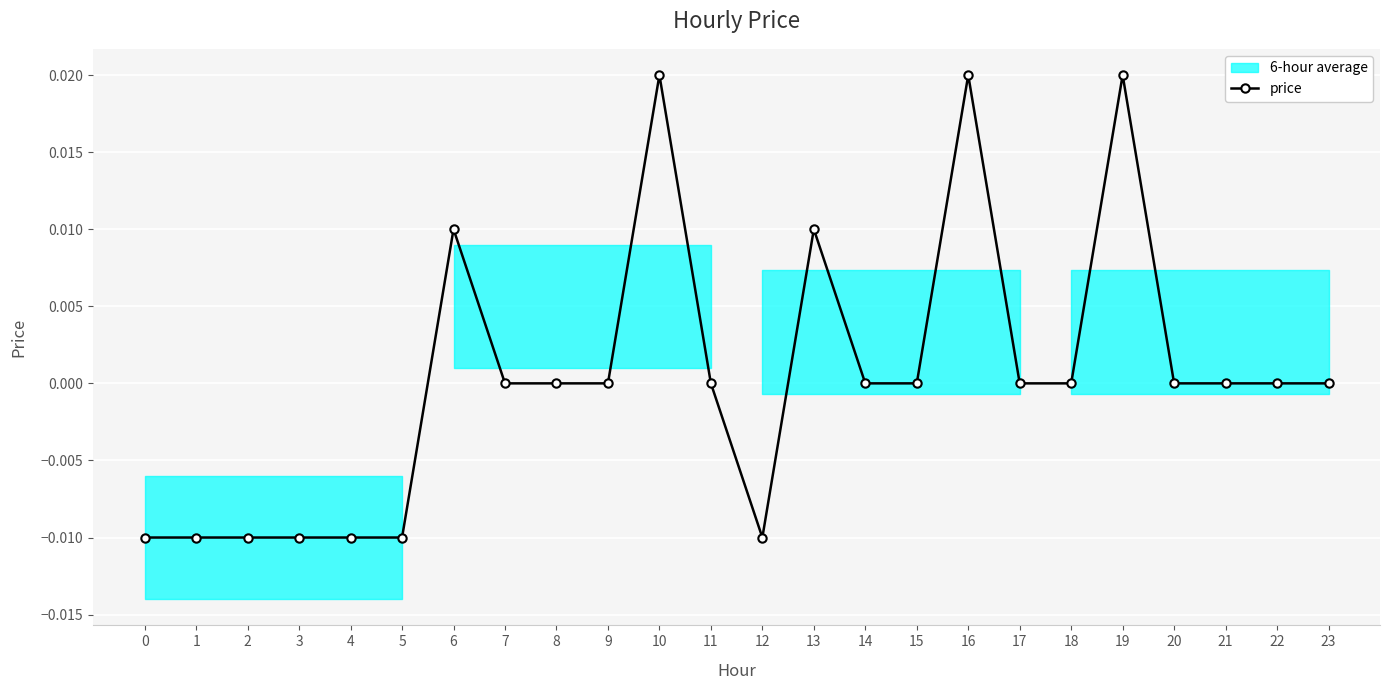

How many data points are less than 0?

7